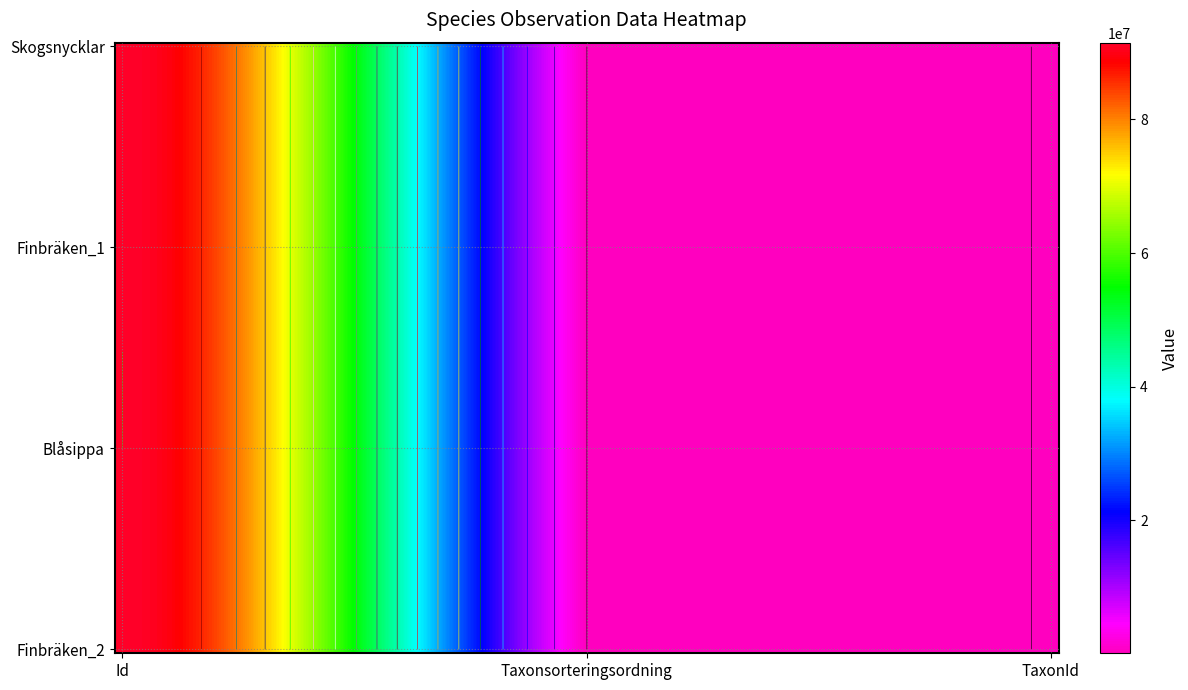

Is it true that Skogsnycklar equals 96252 at Taxonsorteringsordning?

True